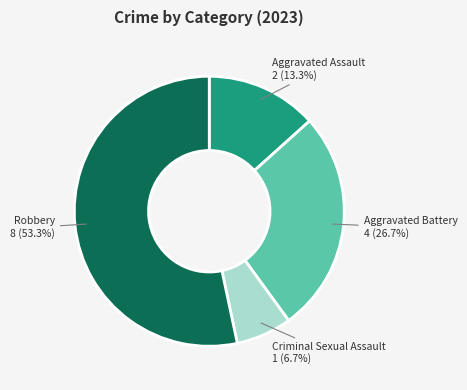

The Aggravated Assault slice represents 21% of the pie. True or false?

False